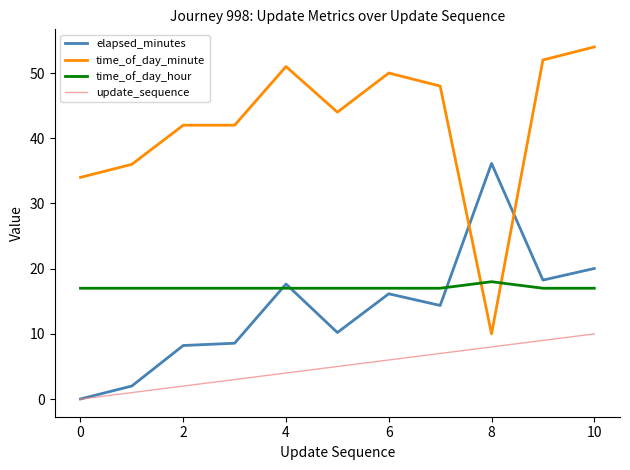

Which series has the widest spread of values?

time_of_day_minute